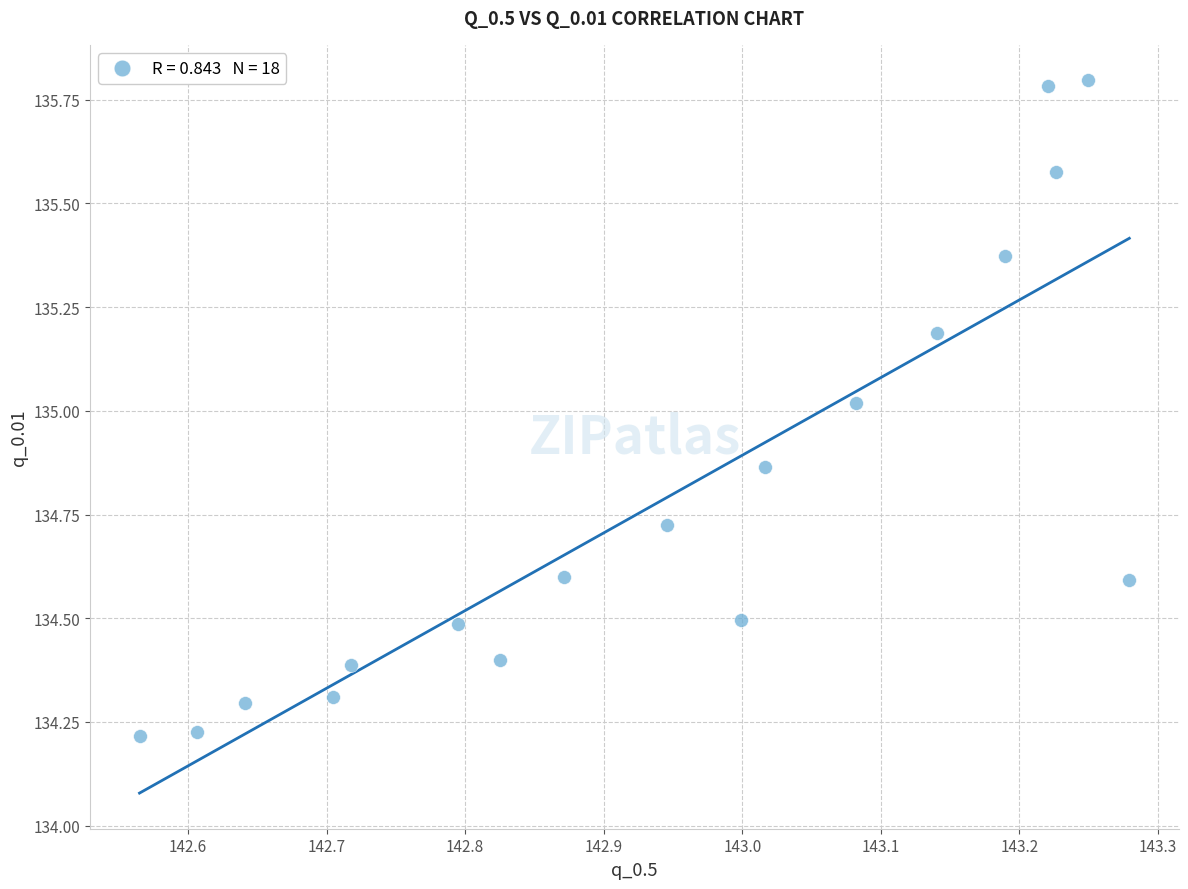

What is the range of Y values (max minus min)?

1.6